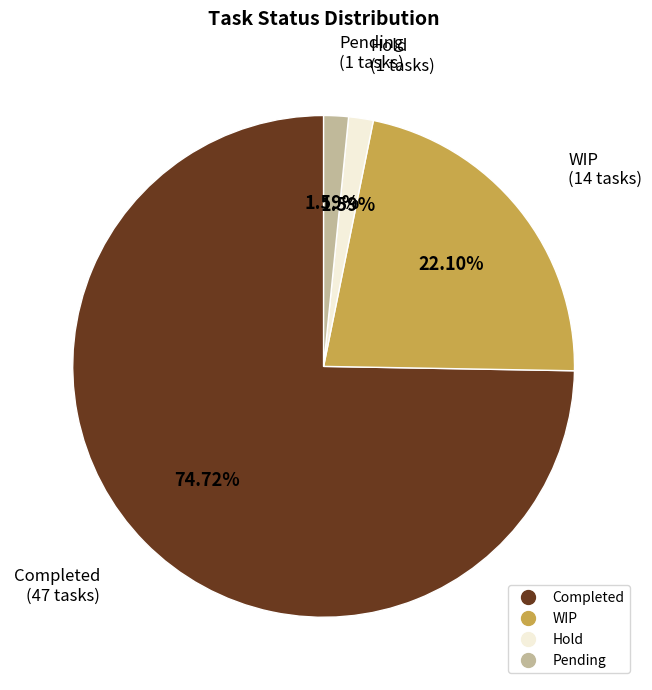

Which has a higher value, Hold or WIP?

WIP